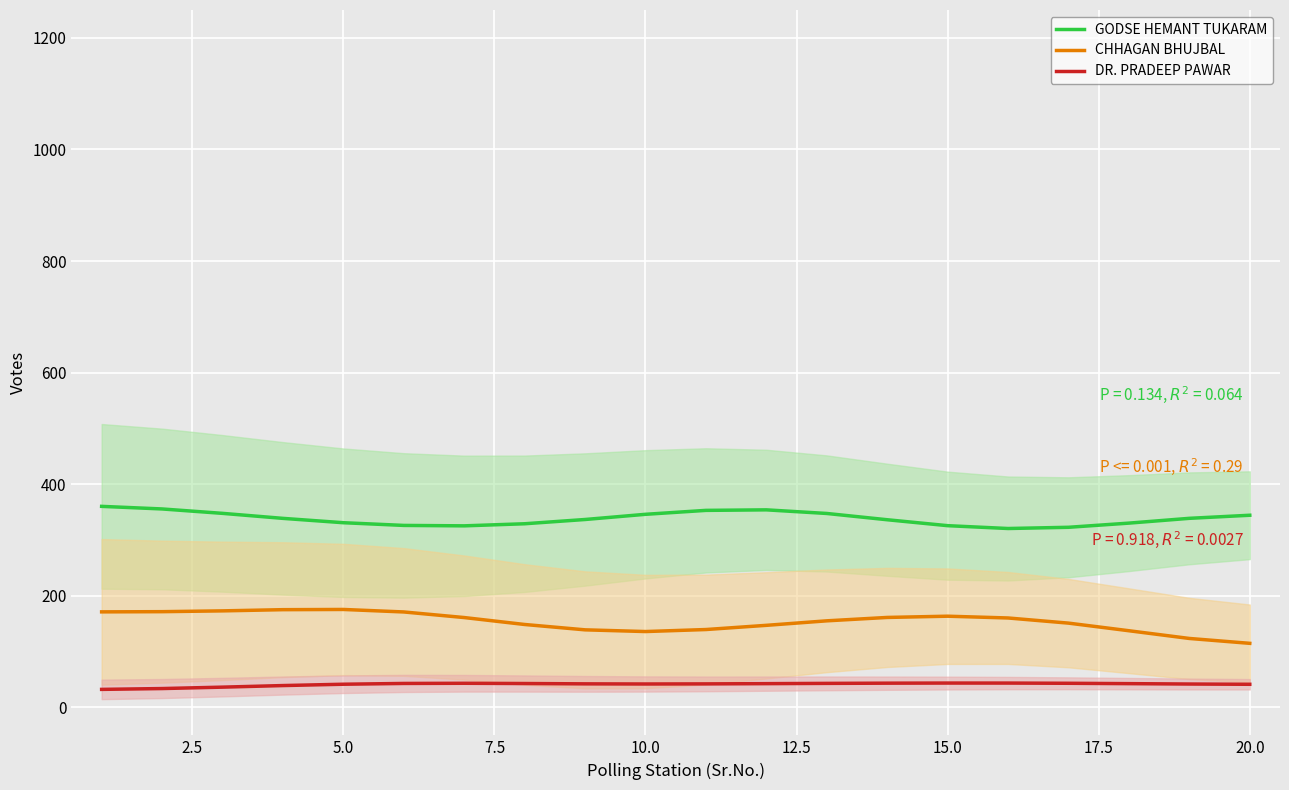

Count the number of categories in the chart.

20